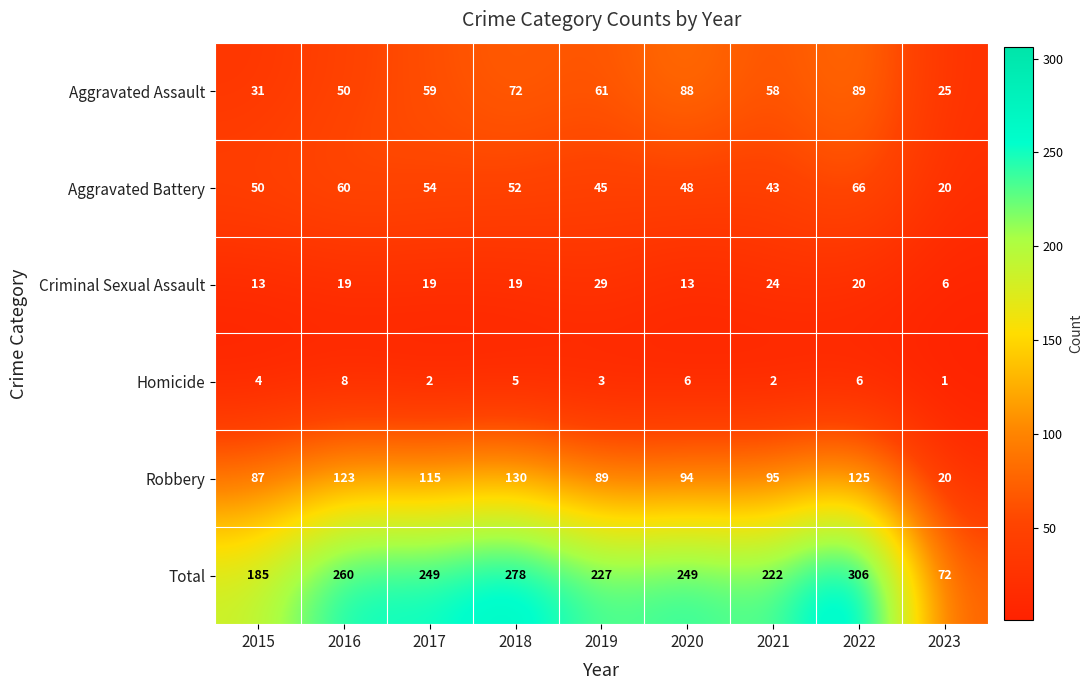

True or false: Homicide has a value of 13 at 2016.

False